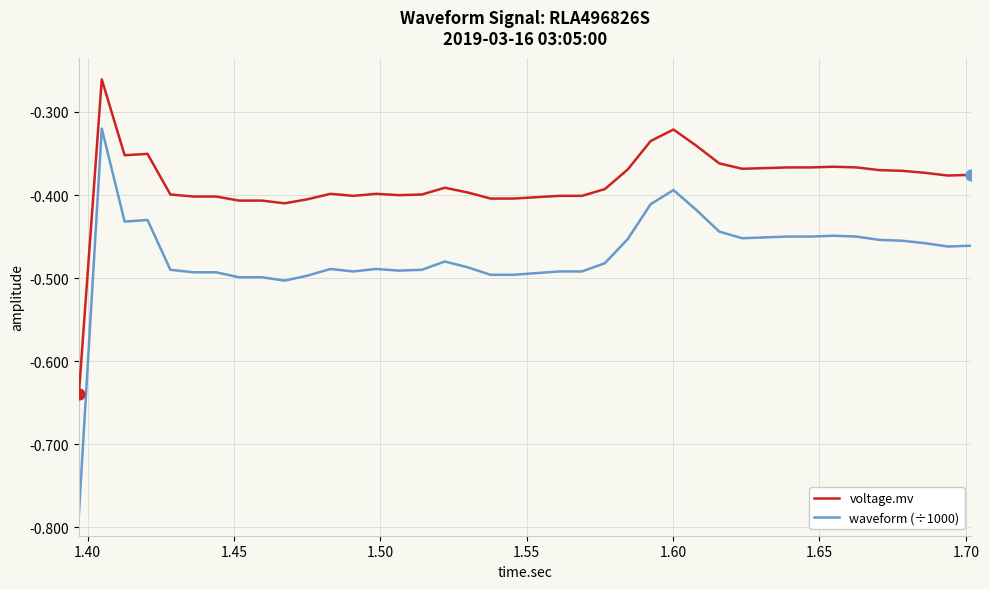

Which series has the largest total across all categories?

voltage.mv